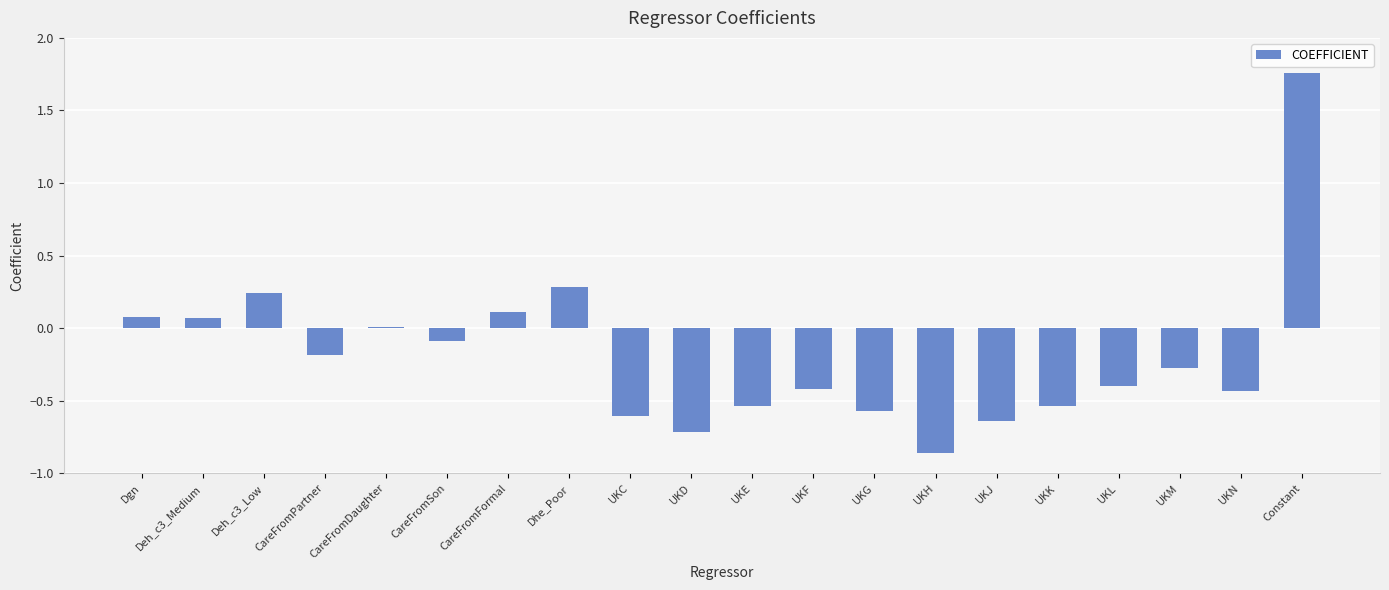

The chart shows a value of -0.6 at UKG. True or false?

True